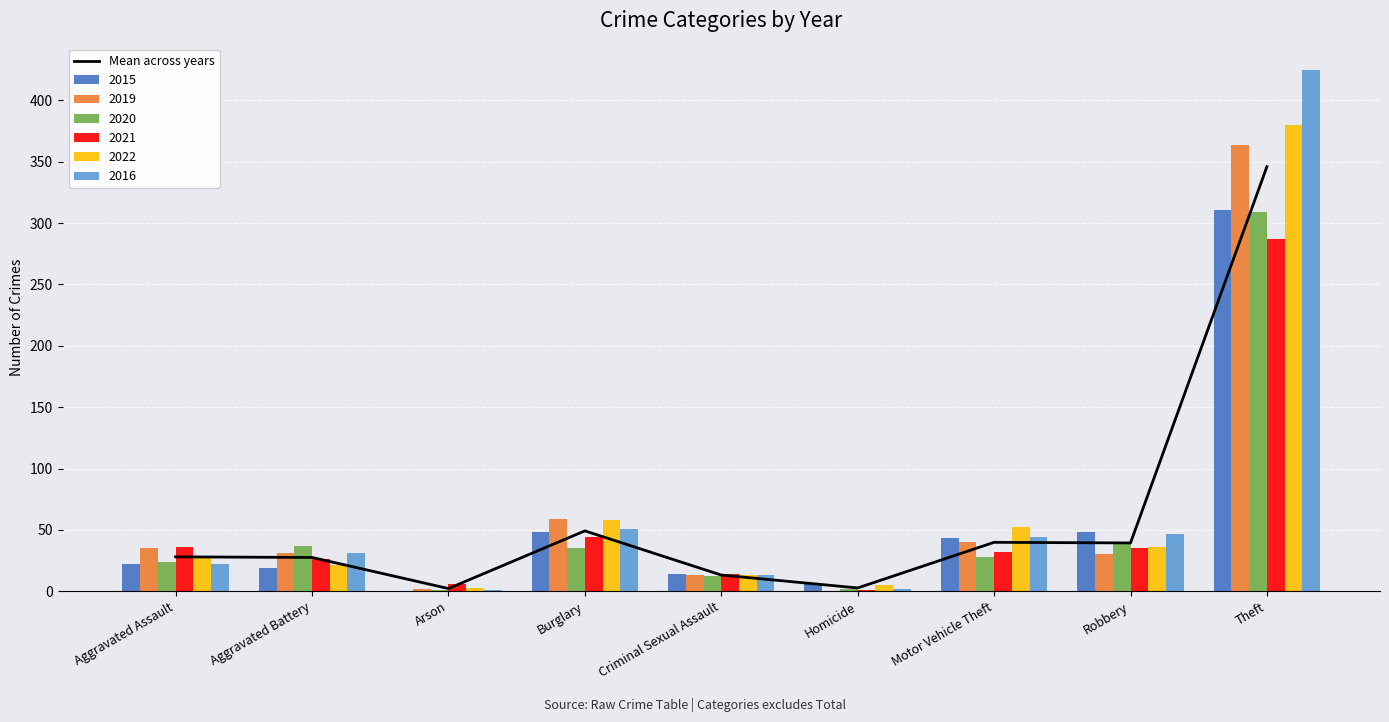

What is the difference between the maximum and minimum values?

343.8